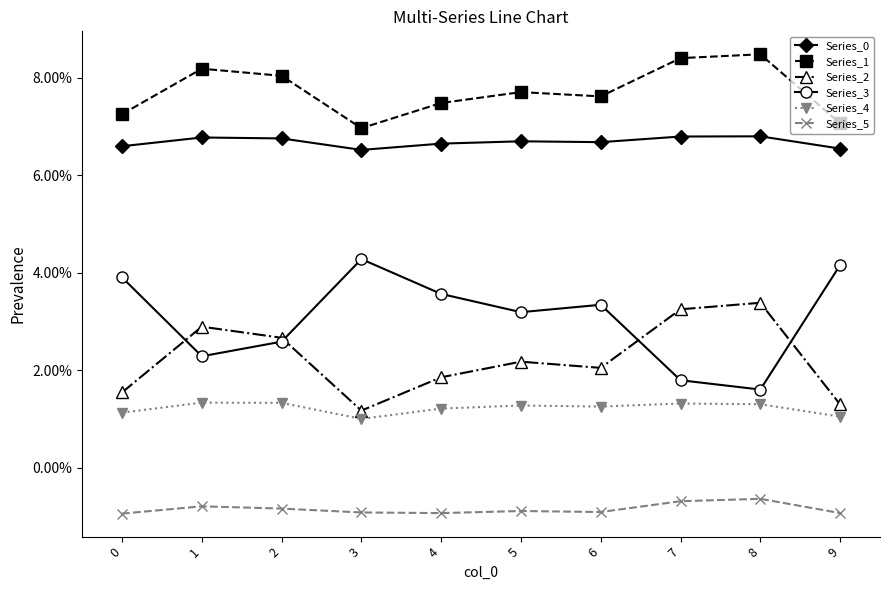

Does the chart have visible grid lines?

No